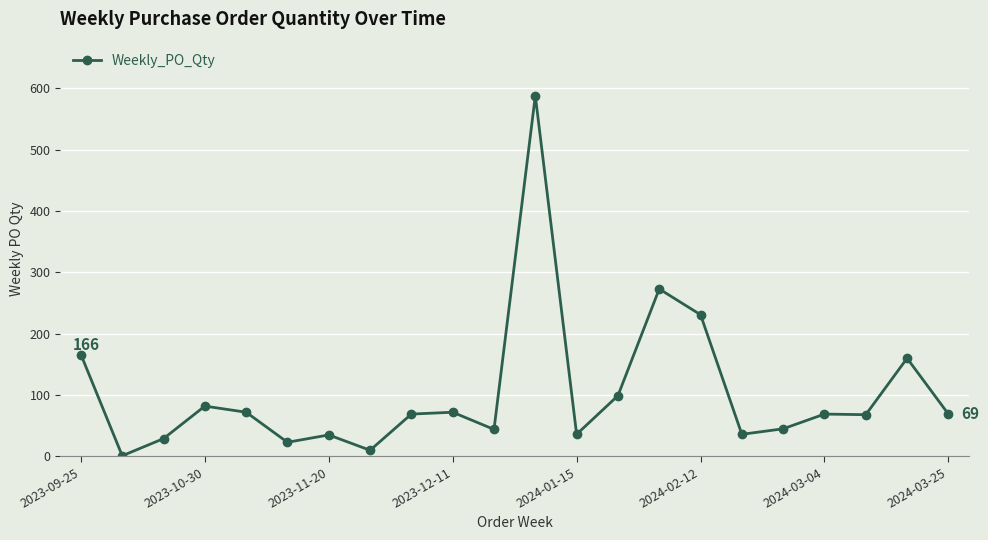

What is the maximum value shown in the chart?

588